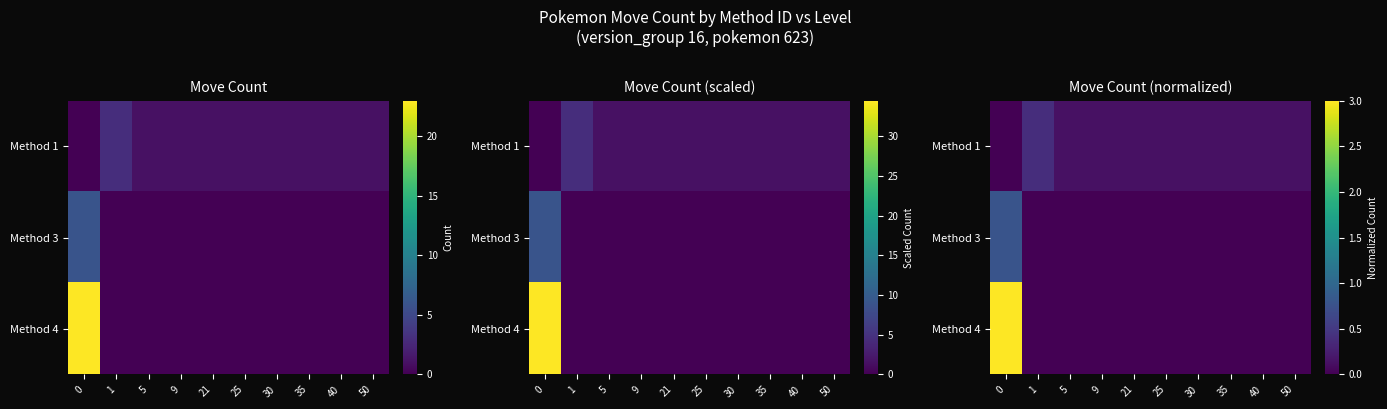

Which series changed the most between 1 and 30?

row_0